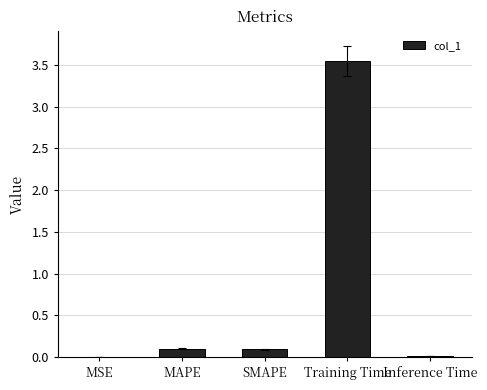

Between Training Time and MSE, which is larger?

Training Time